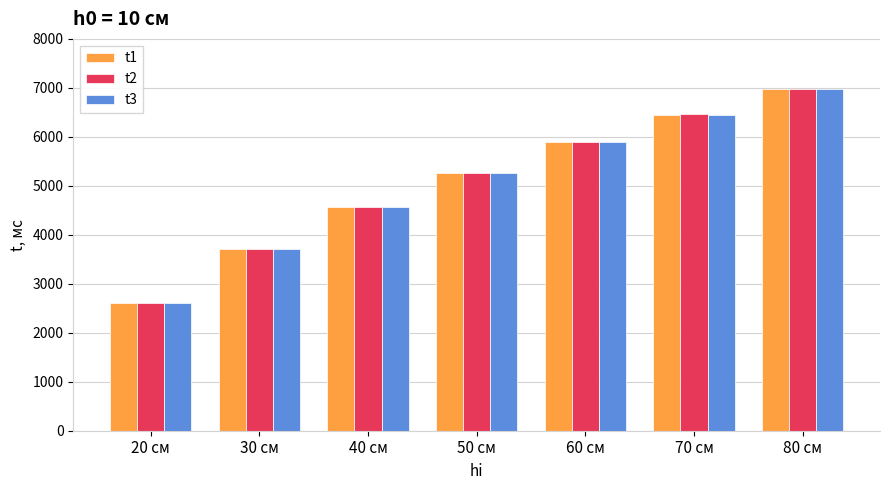

How many groups of bars are there?

7